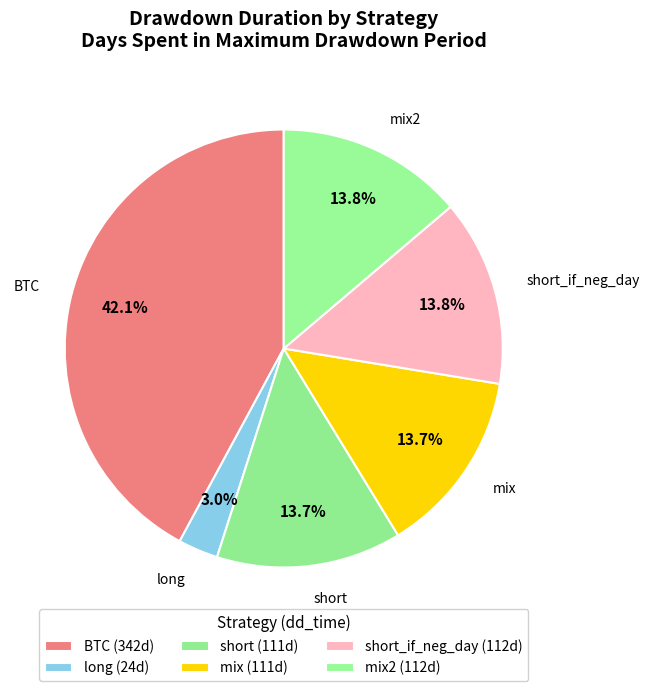

Count the number of slices in the pie.

6